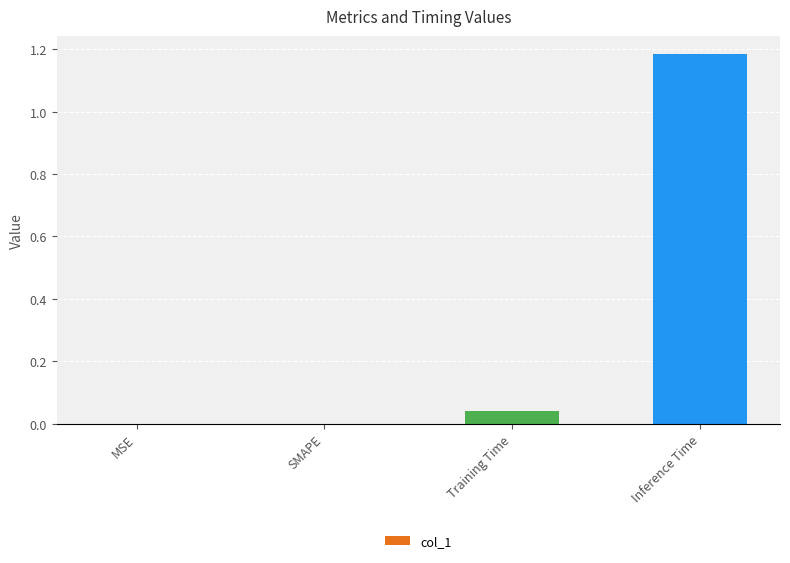

The chart shows a value of -0.8 at MSE. True or false?

False